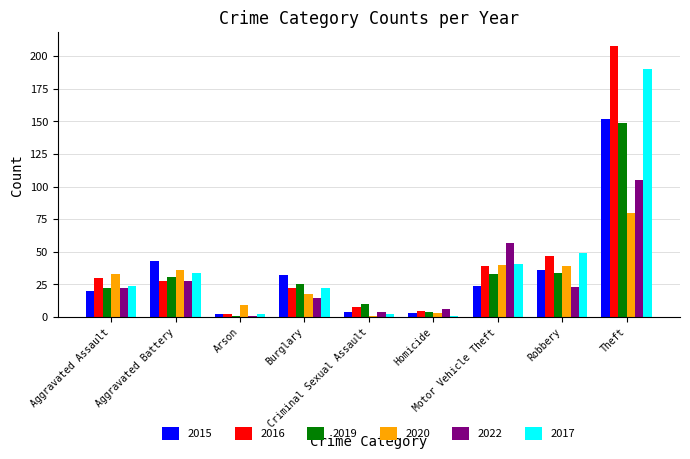

Does the chart contain any negative values?

No